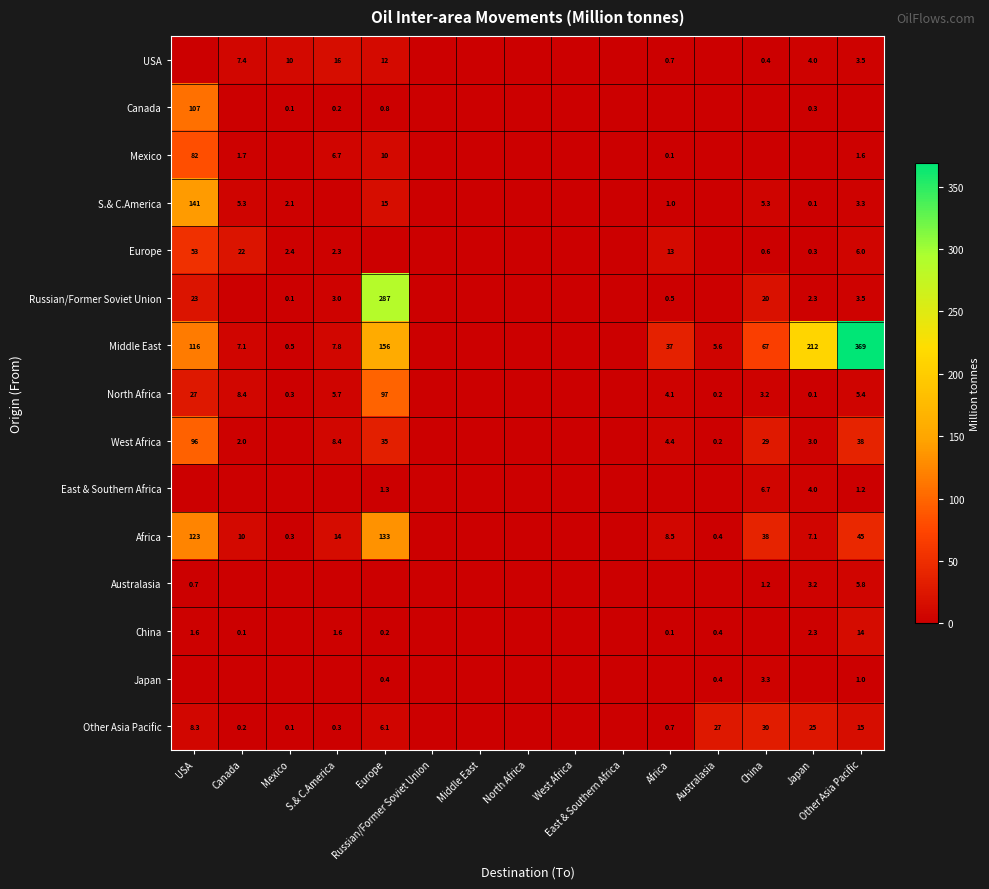

True or false: Other Asia Pacific has a value of 0.0 at Middle East.

True